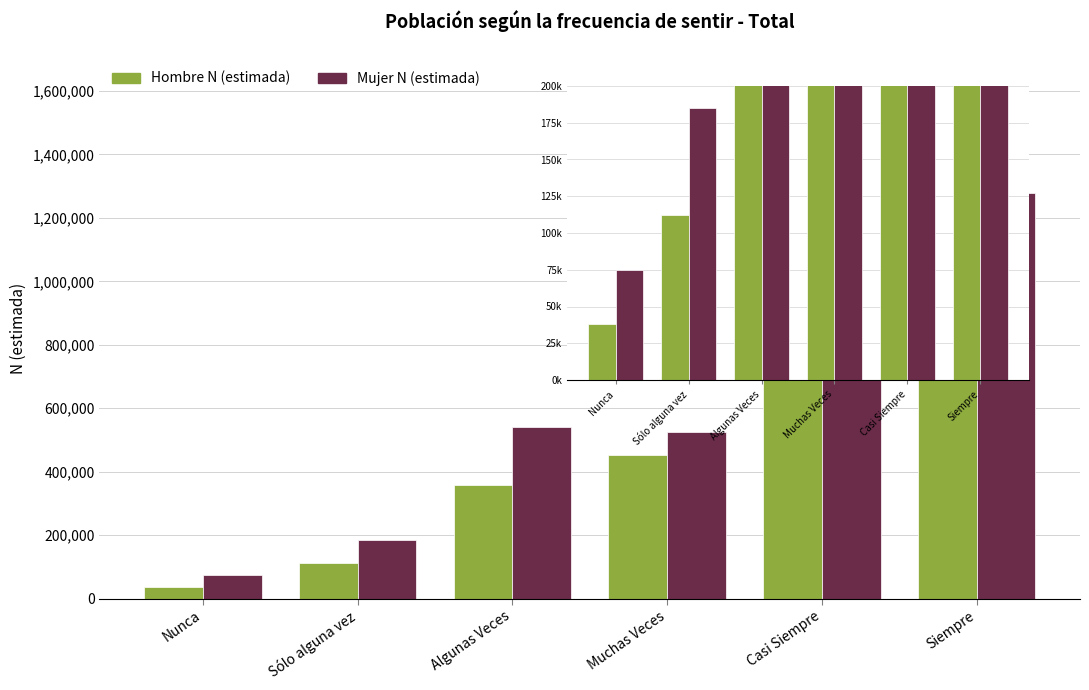

Reading right to left, what are all the values shown in this chart?

Hombre N (estimada): Siempre=1480554	Casi Siempre=1088436	Muchas Veces=452562	Algunas Veces=359715	Sólo alguna vez=112378	Nunca=38250
Mujer N (estimada): Siempre=1278173	Casi Siempre=1127187	Muchas Veces=526174	Algunas Veces=542304	Sólo alguna vez=185289	Nunca=75090